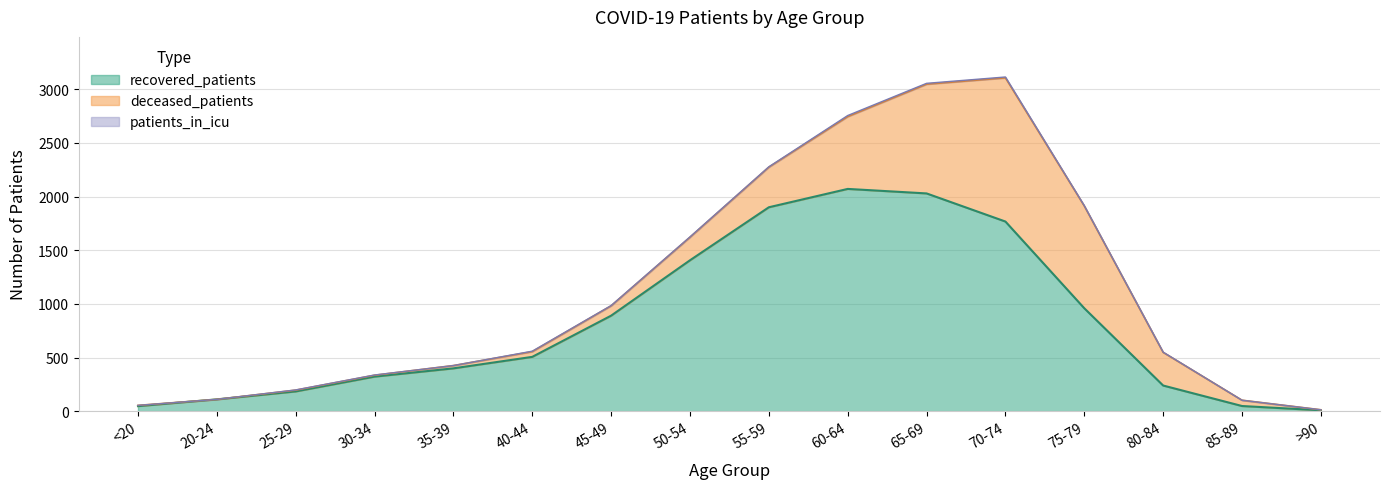

What are all the series names shown in the legend?

recovered_patients, deceased_patients, patients_in_icu